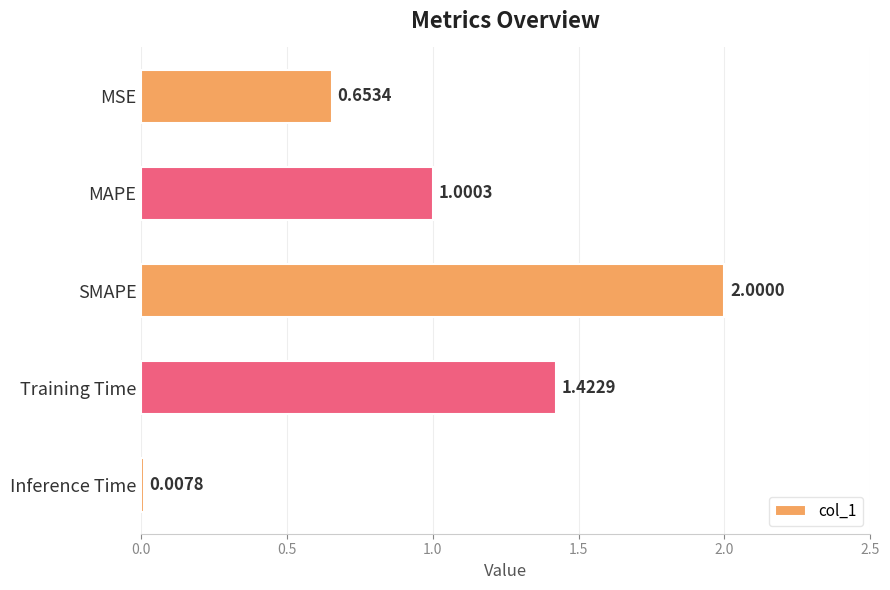

What is the label of the 2nd bar from the bottom?

Training Time